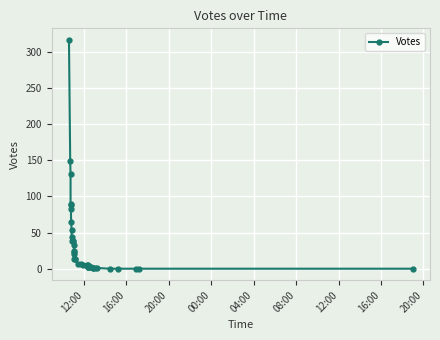

How many data points are above 13?

17